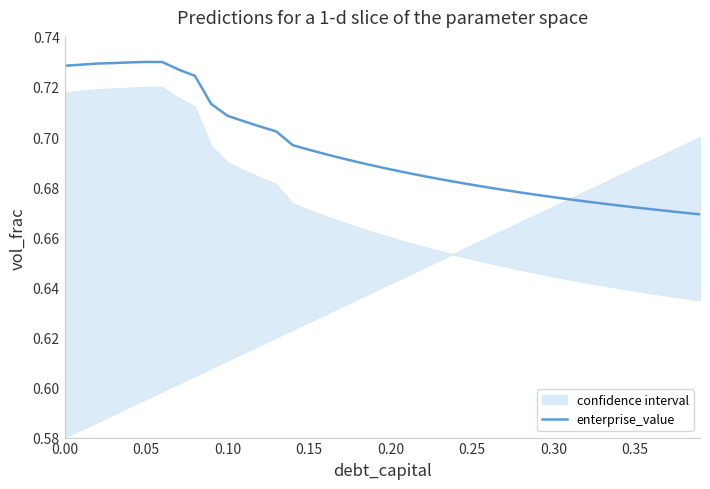

What is the sum of all values?

27.8